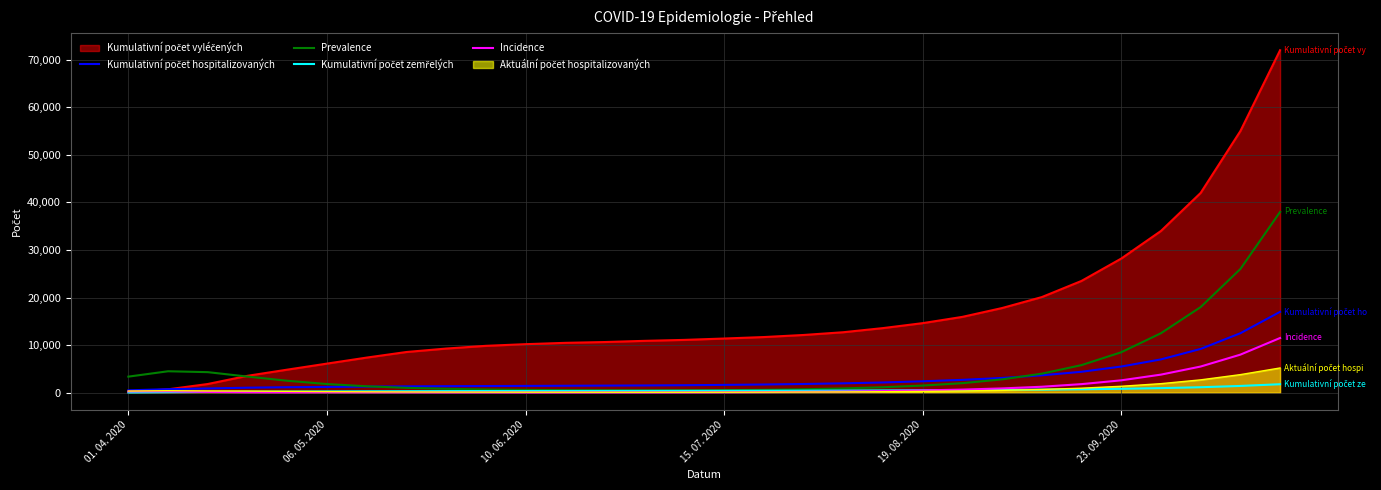

How many data points in Kumulativní počet hospitalizovaných are less than 1640?

15